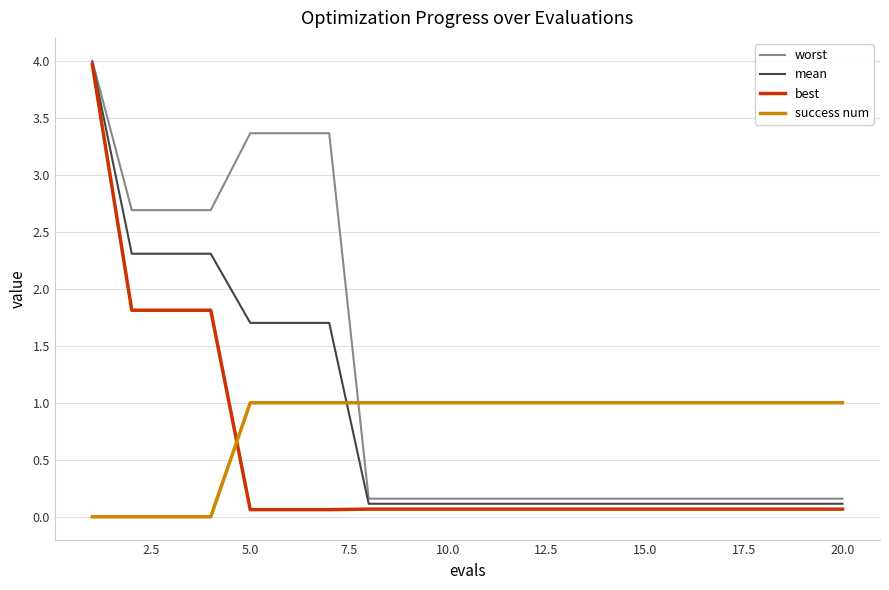

How many categories are shown in the chart?

20